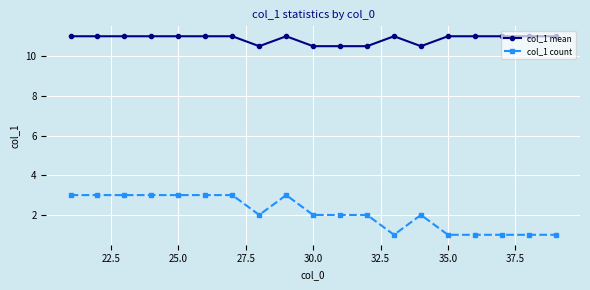

True or false: col_1 count and col_1 mean cross at least once.

False